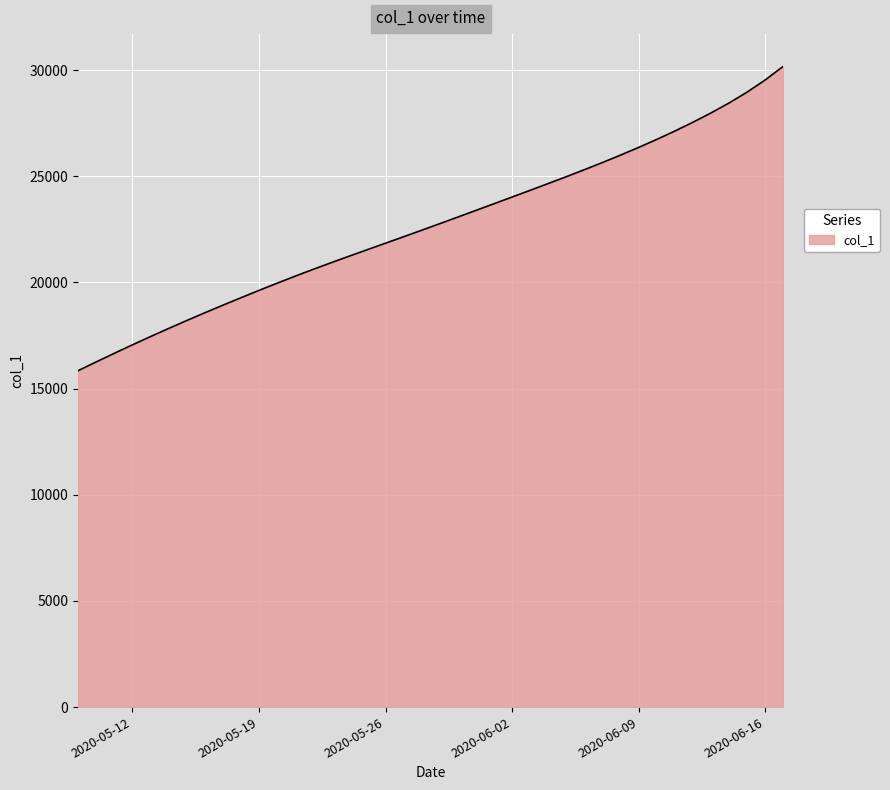

True or false: there are more than 1 points higher than both neighbors.

False